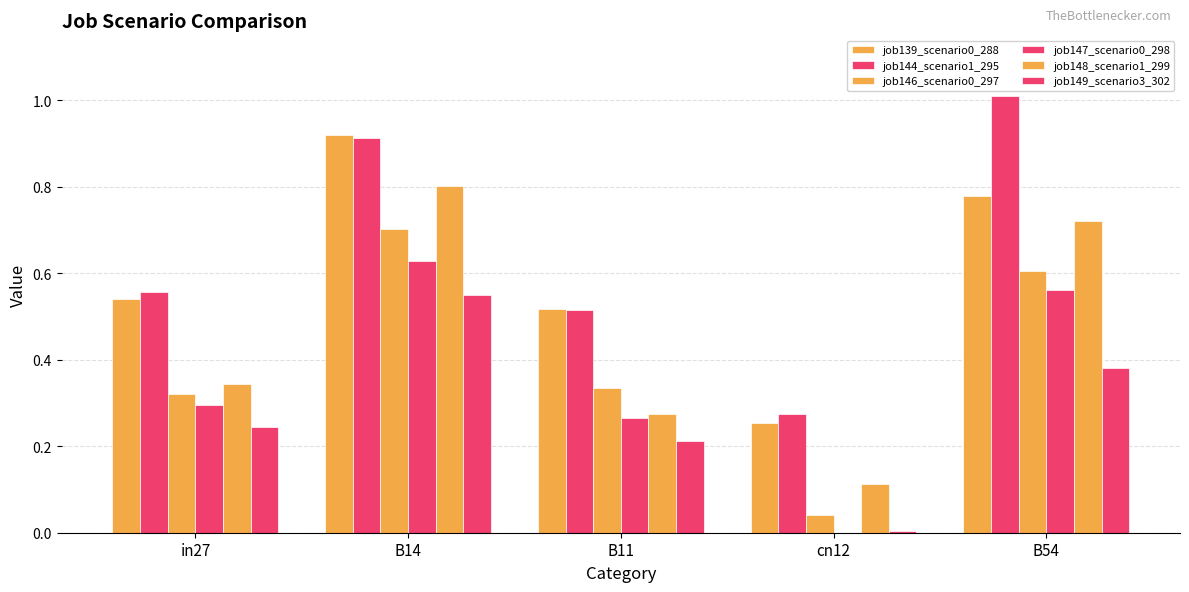

What position from the right is B54?

1